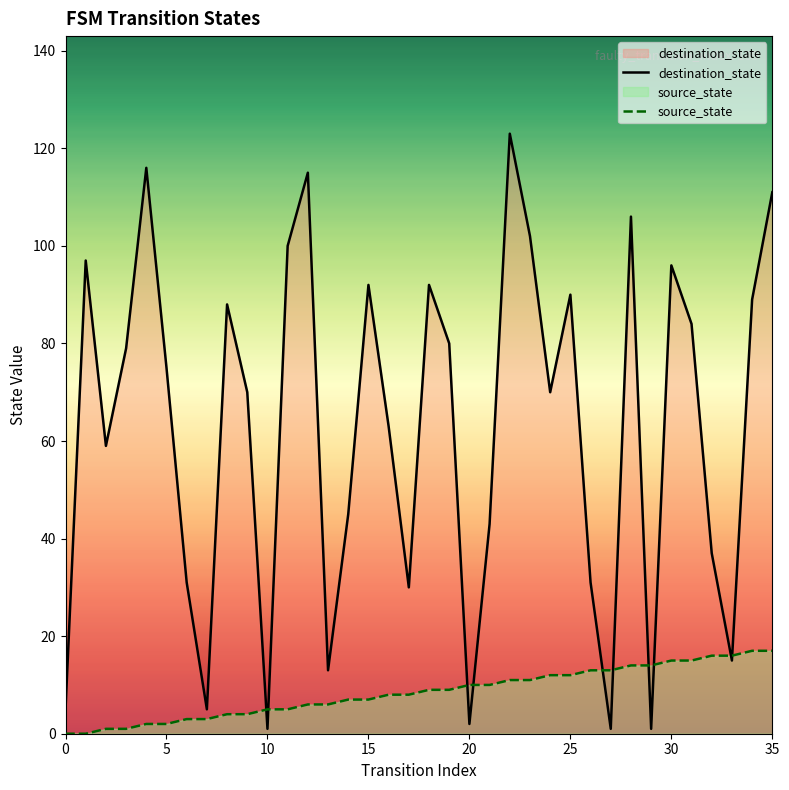

Which series has the widest spread of values?

destination_state